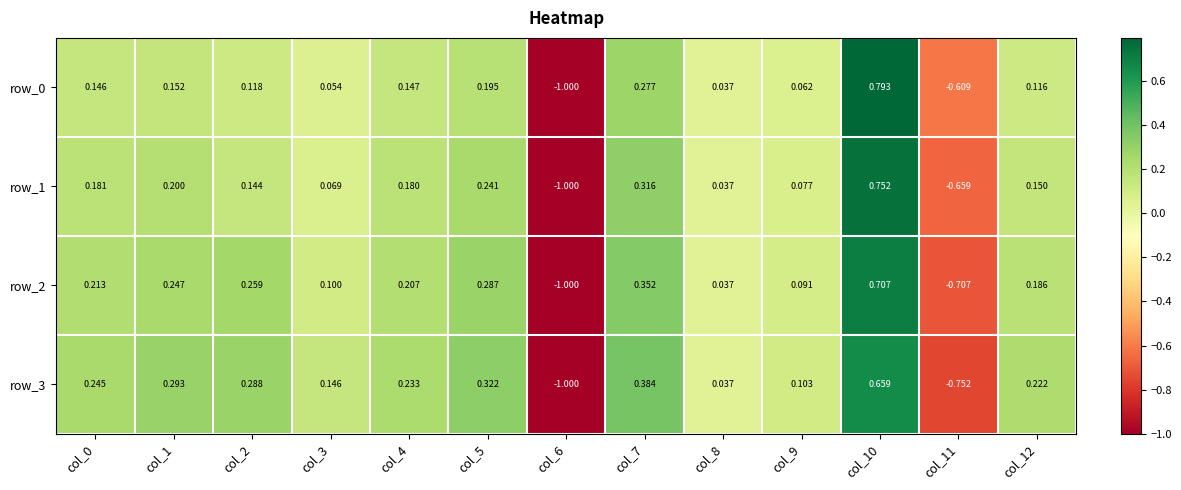

Which series has the widest spread of values?

row_0